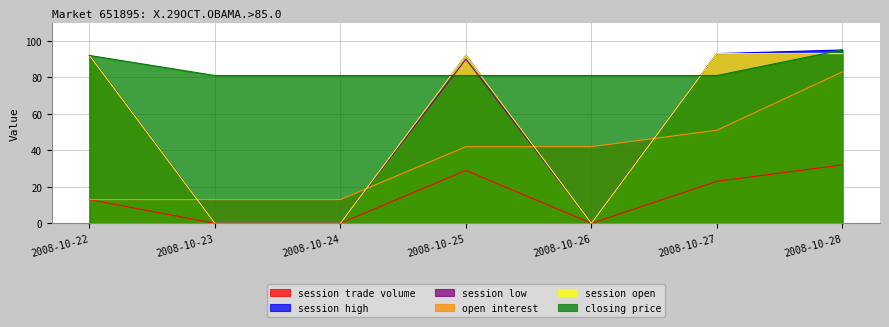

The value of session trade volume at 2008-10-24 is 17. True or false?

False